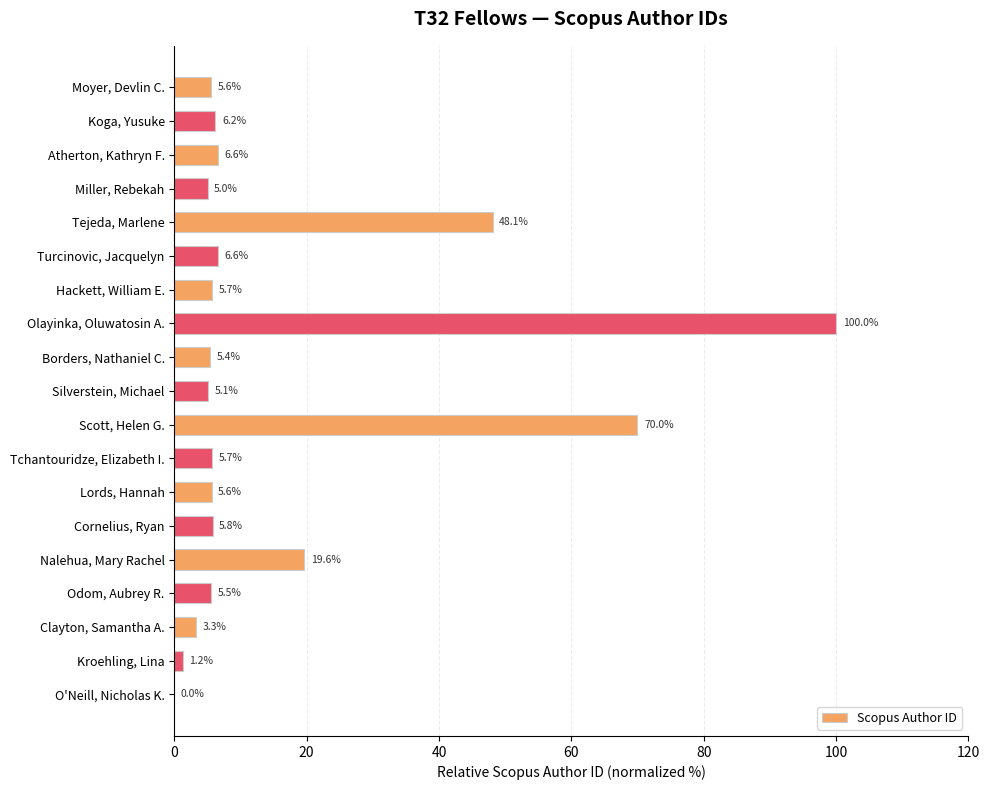

What is the average value?

16.4